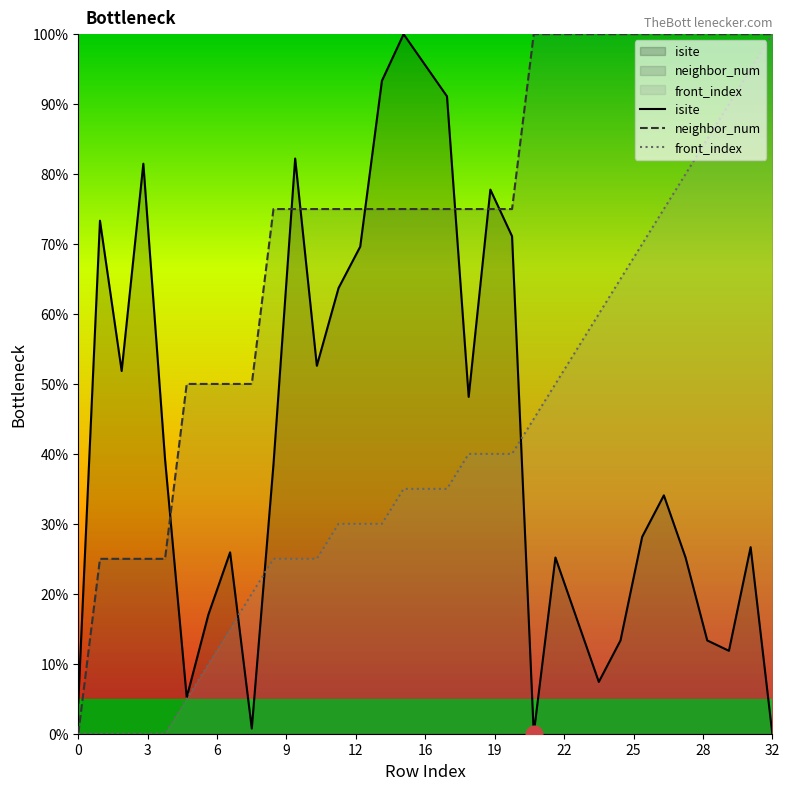

What is the highest value of the neighbor_num series?

100.0